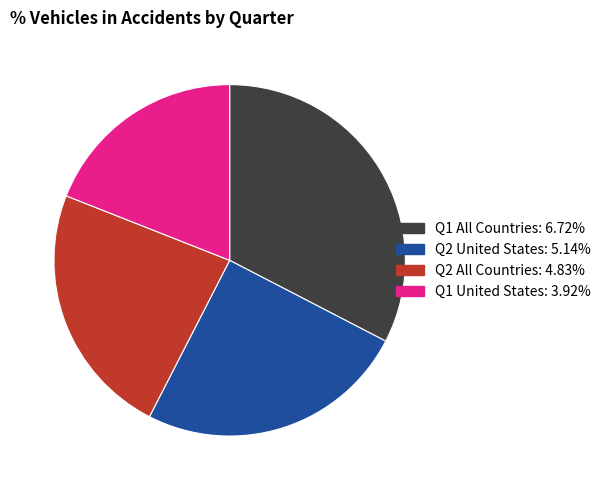

Does Q1 All Countries represent more than half of the total?

No